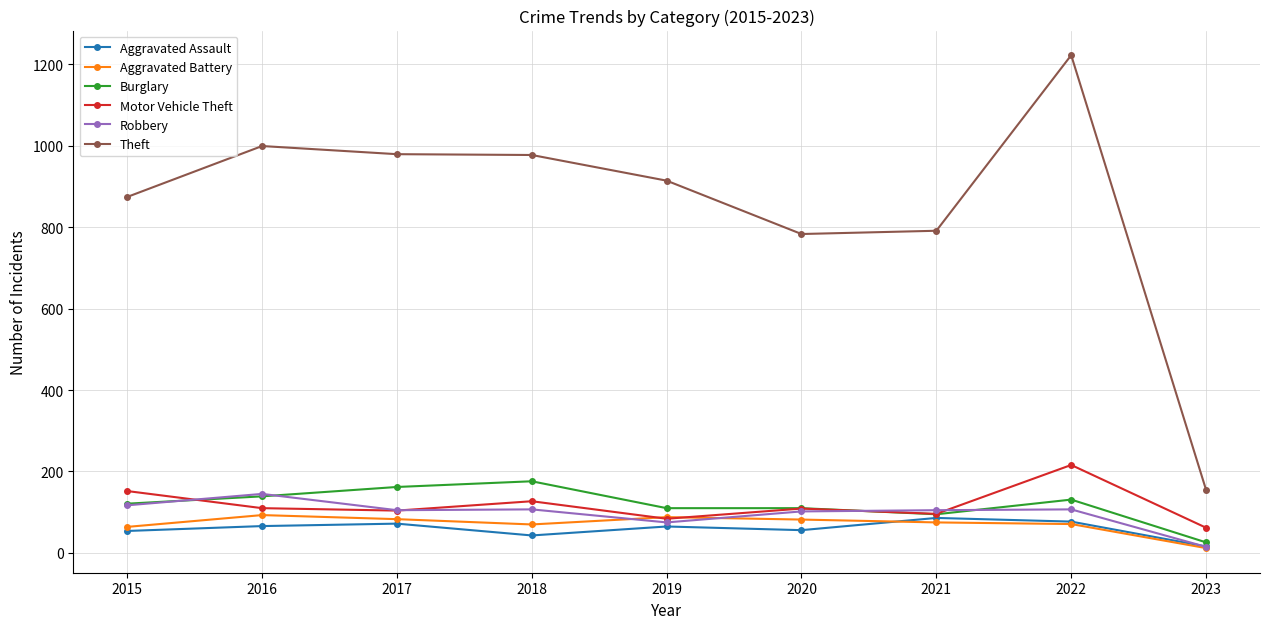

Which series changed the most between 2017 and 2021?

Theft